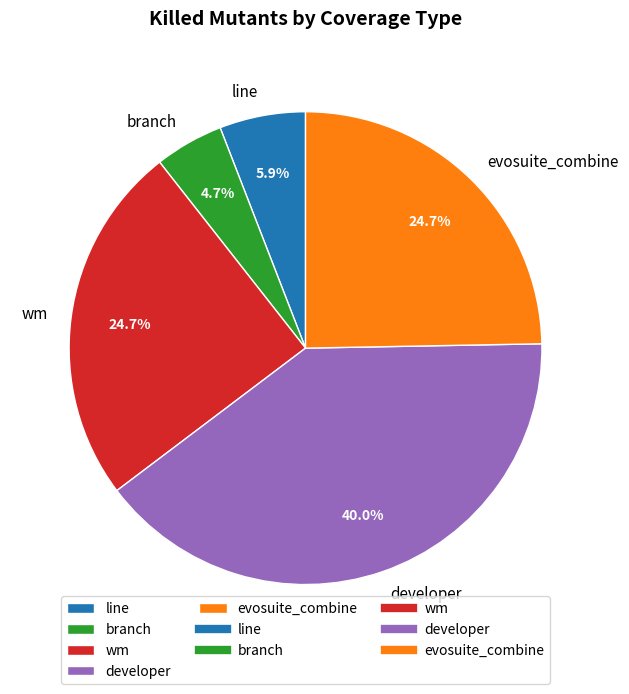

What percentage is the developer slice, to the nearest percent?

40%